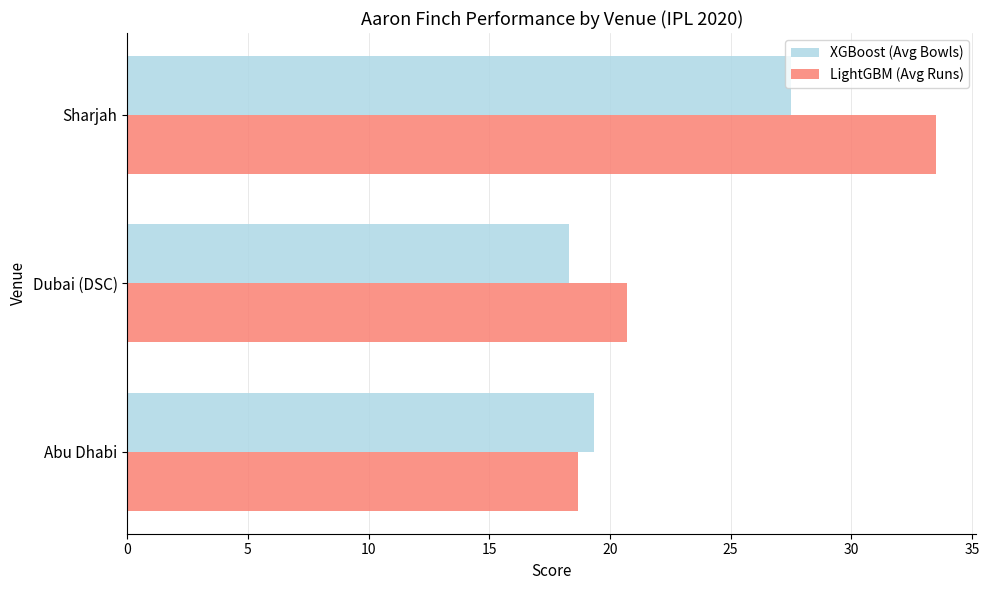

Count the number of categories in the chart.

3